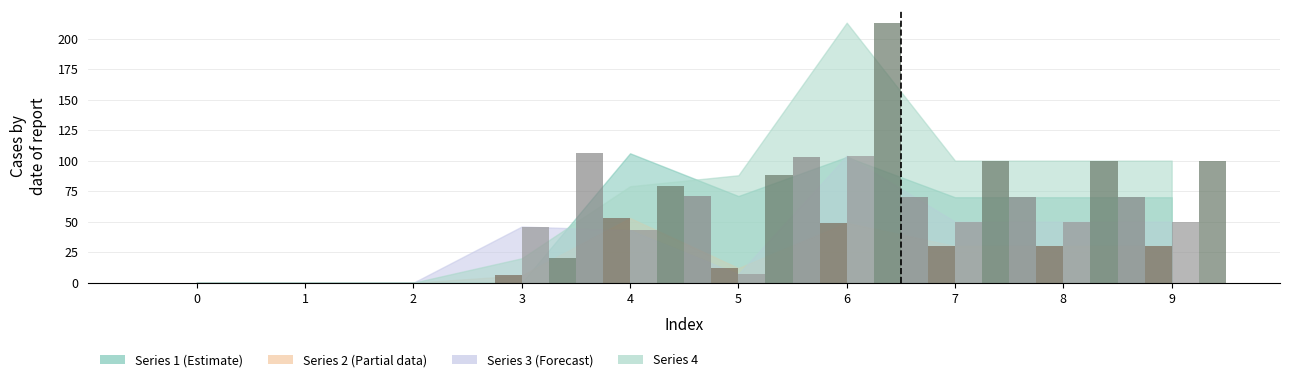

True or false: 3 bar has a value of 0 at 0.

True